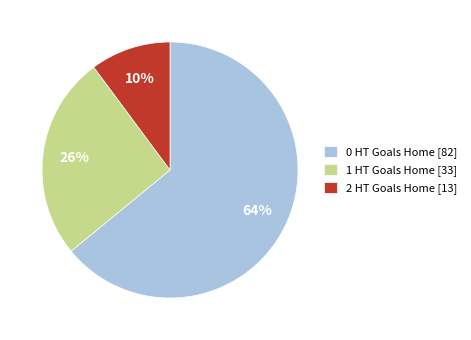

True or false: 1 HT Goals Home accounts for 26% of the total.

True